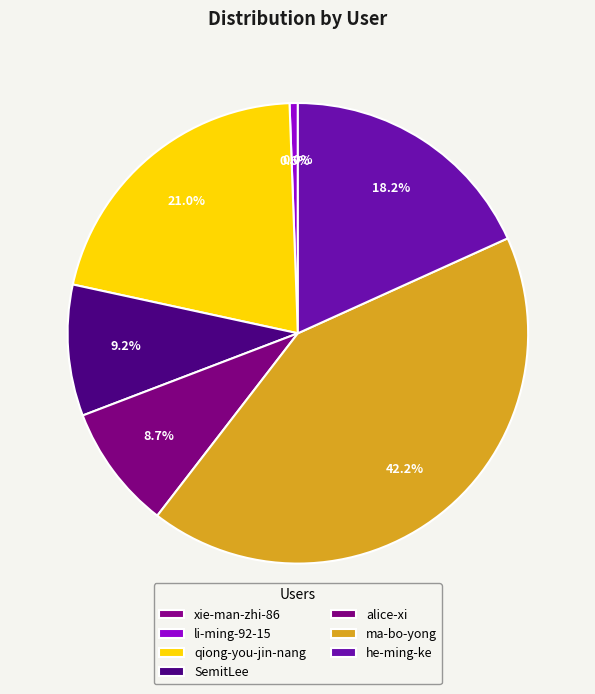

How many slices are in this pie chart?

7